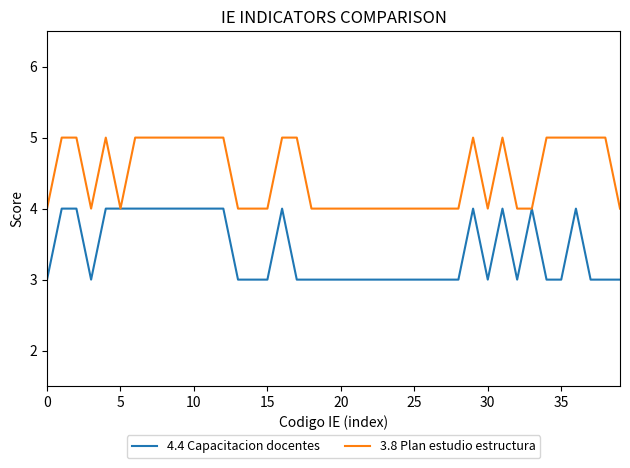

Which series has the largest total across all categories?

3.8 Plan estudio estructura